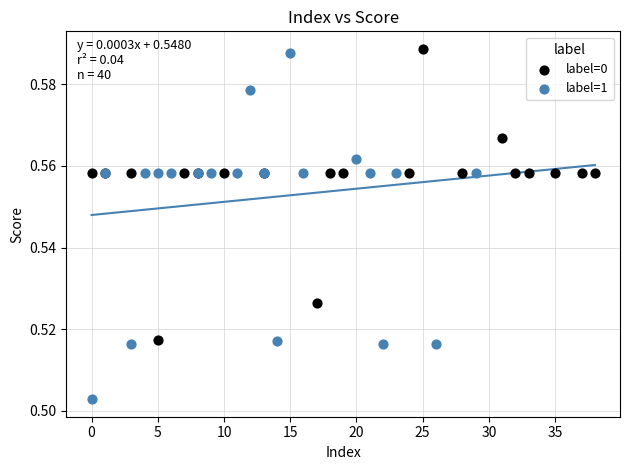

Which series reaches the minimum Y coordinate?

label=1